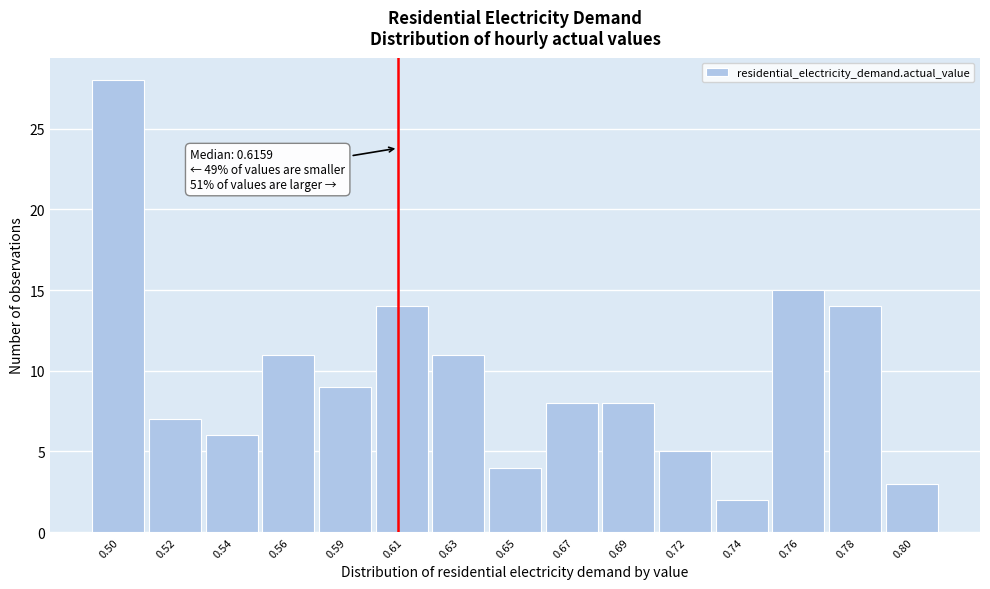

Reading right to left, transcribe all the data shown in this chart.

0.80=3	0.78=14	0.76=15	0.74=2	0.72=5	0.69=8	0.67=8	0.65=4	0.63=11	0.61=14	0.59=9	0.56=11	0.54=6	0.52=7	0.50=28